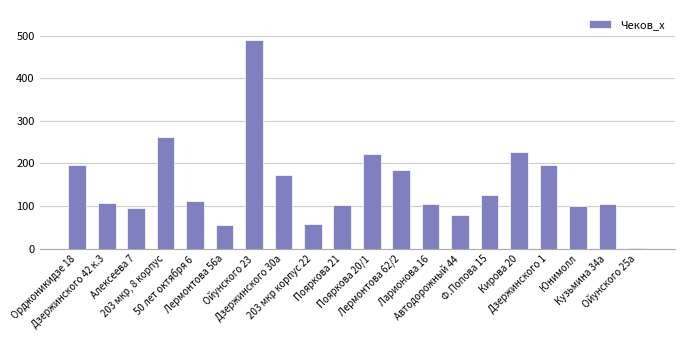

The chart shows a value of 33 at 203 мкр корпус 22. True or false?

False